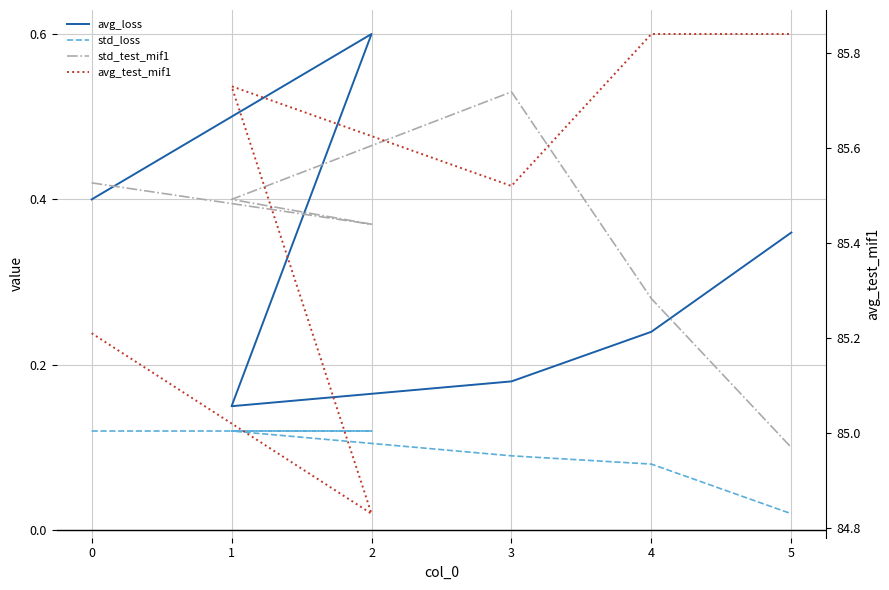

At how many categories does at least one series exceed 24?

6